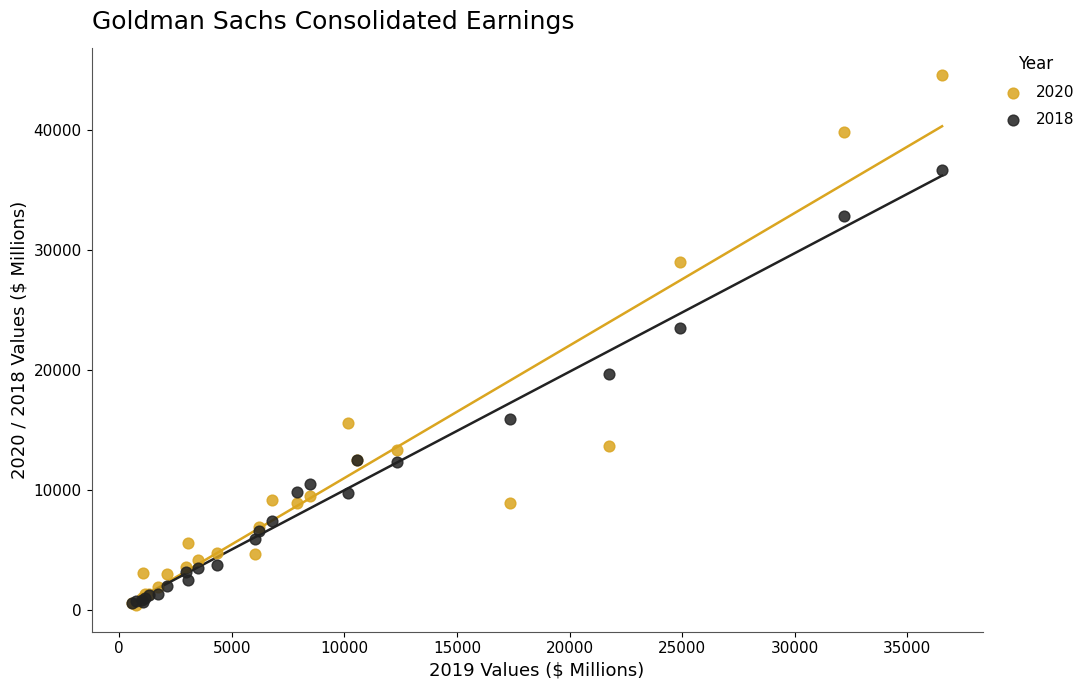

Across all series, what Y value is closest to 22480?

23461